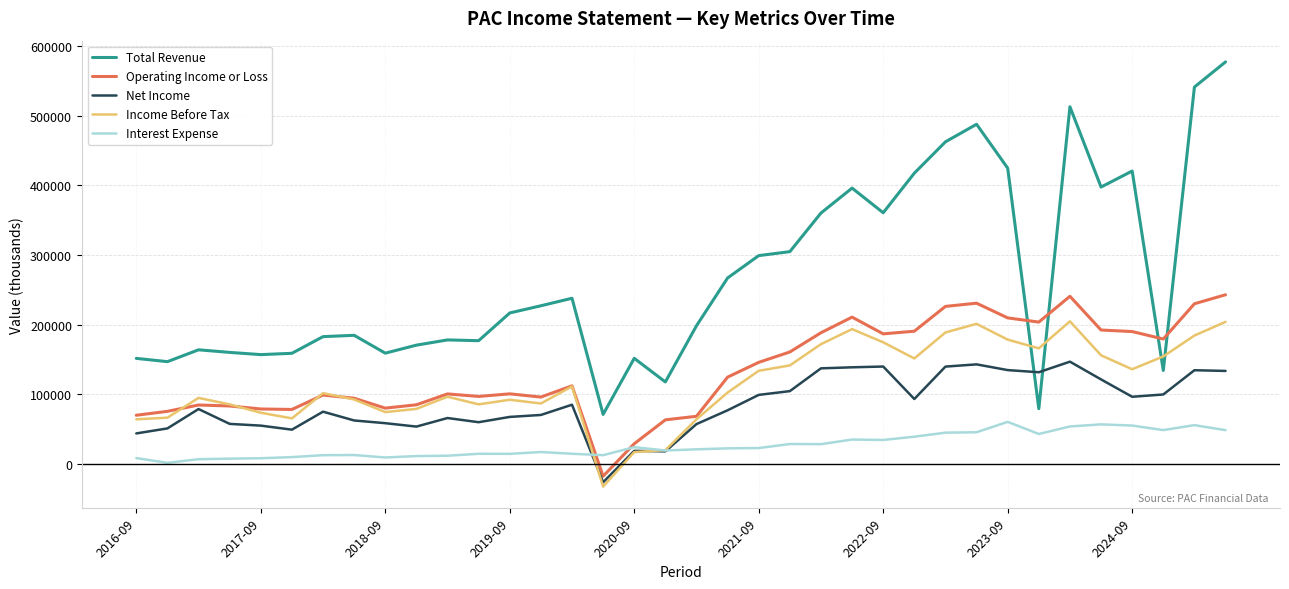

True or false: Net Income and Total Revenue cross at least once.

True